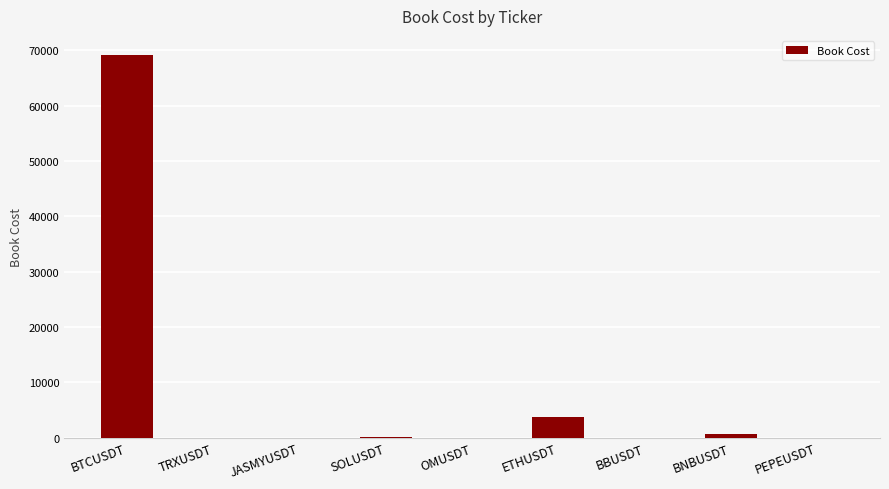

At which label is the value closest to 34570?

ETHUSDT